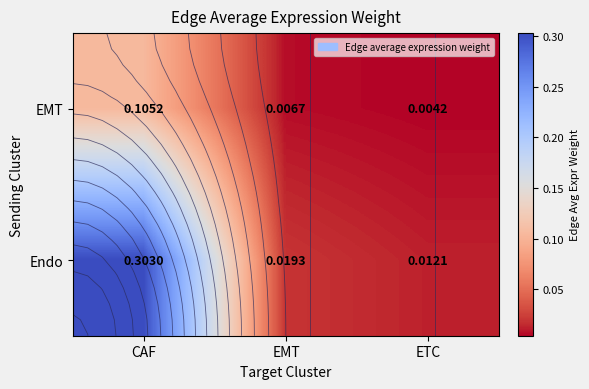

The EMT series shows 0.1 at CAF. True or false?

True